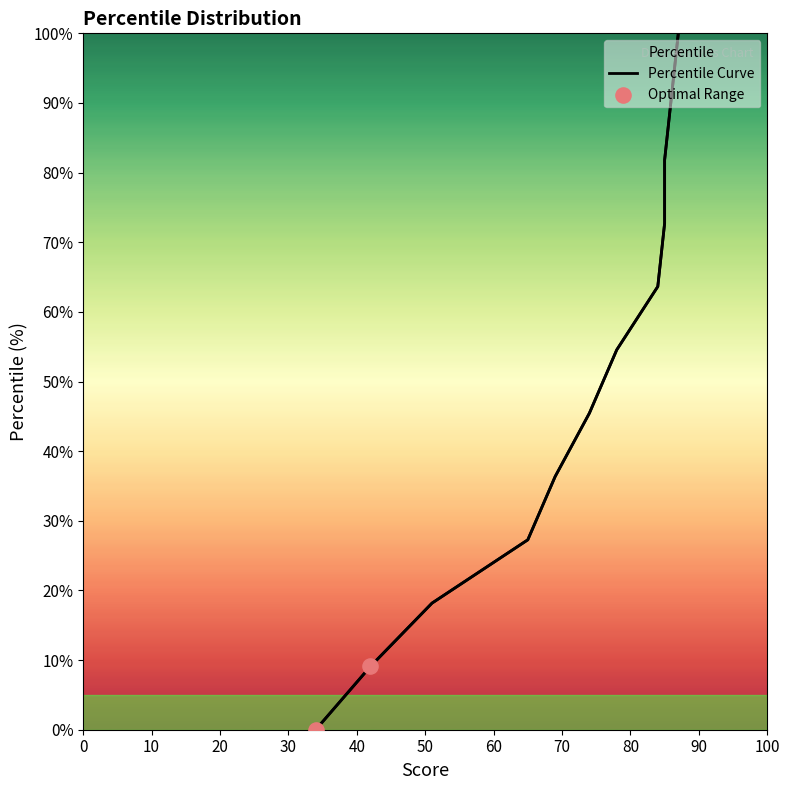

Between 69 and 74, which is larger?

74